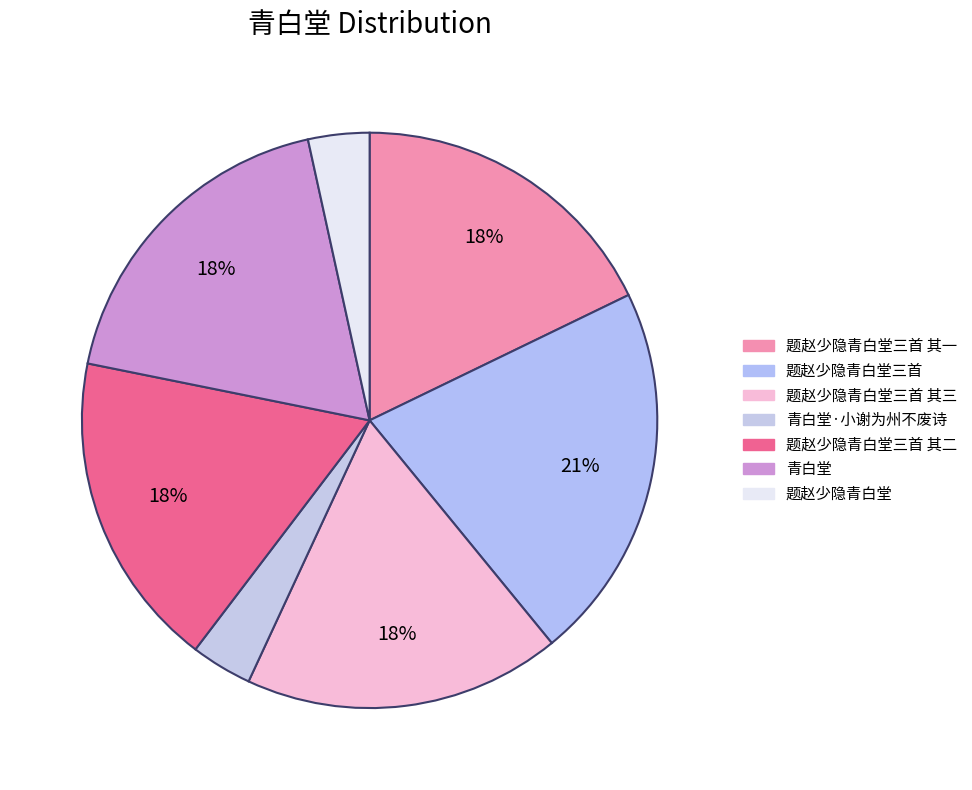

Is it true that 题赵少隐青白堂三首 其一 is 18% of the pie?

True